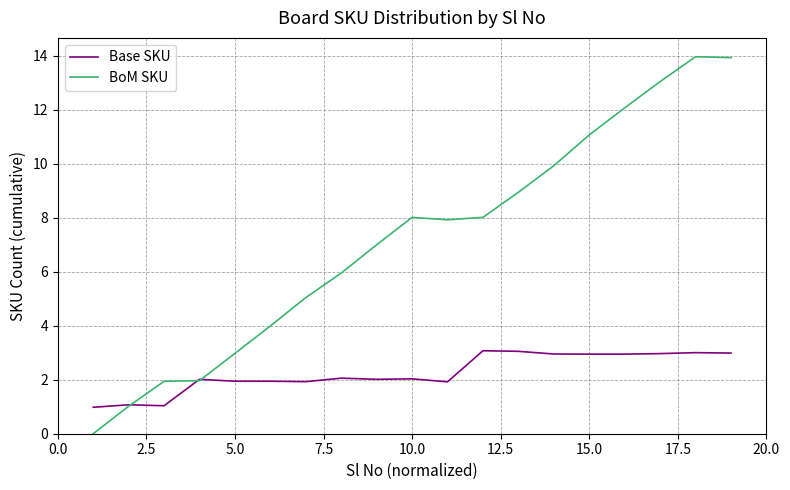

True or false: BoM SKU and Base SKU intersect in this chart.

True